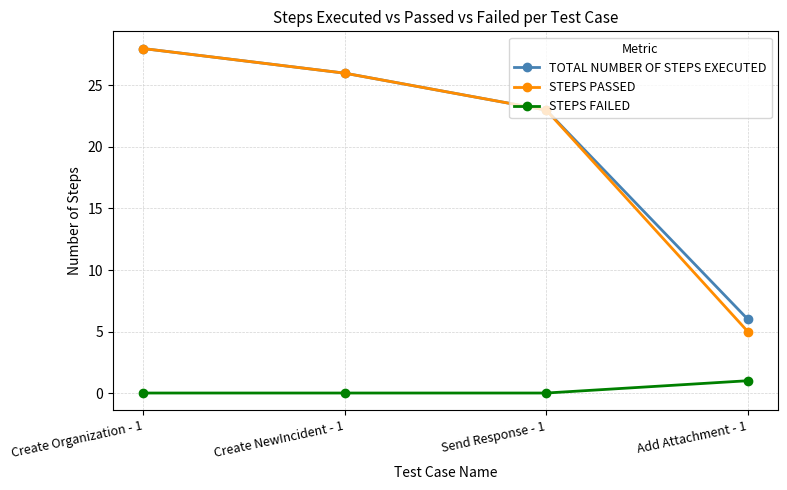

How many data points in TOTAL NUMBER OF STEPS EXECUTED are less than 26?

2